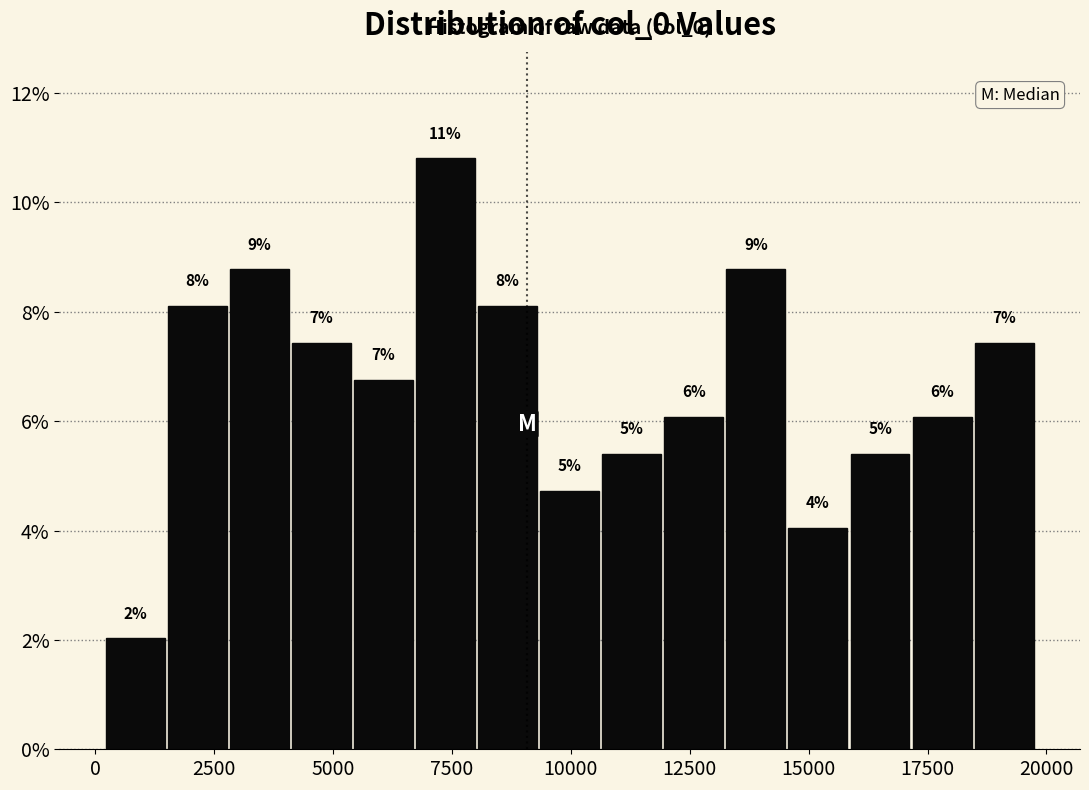

Around what value on the x-axis is the tallest bar? Give the approximate position of its centre, as read against the axis.

7500